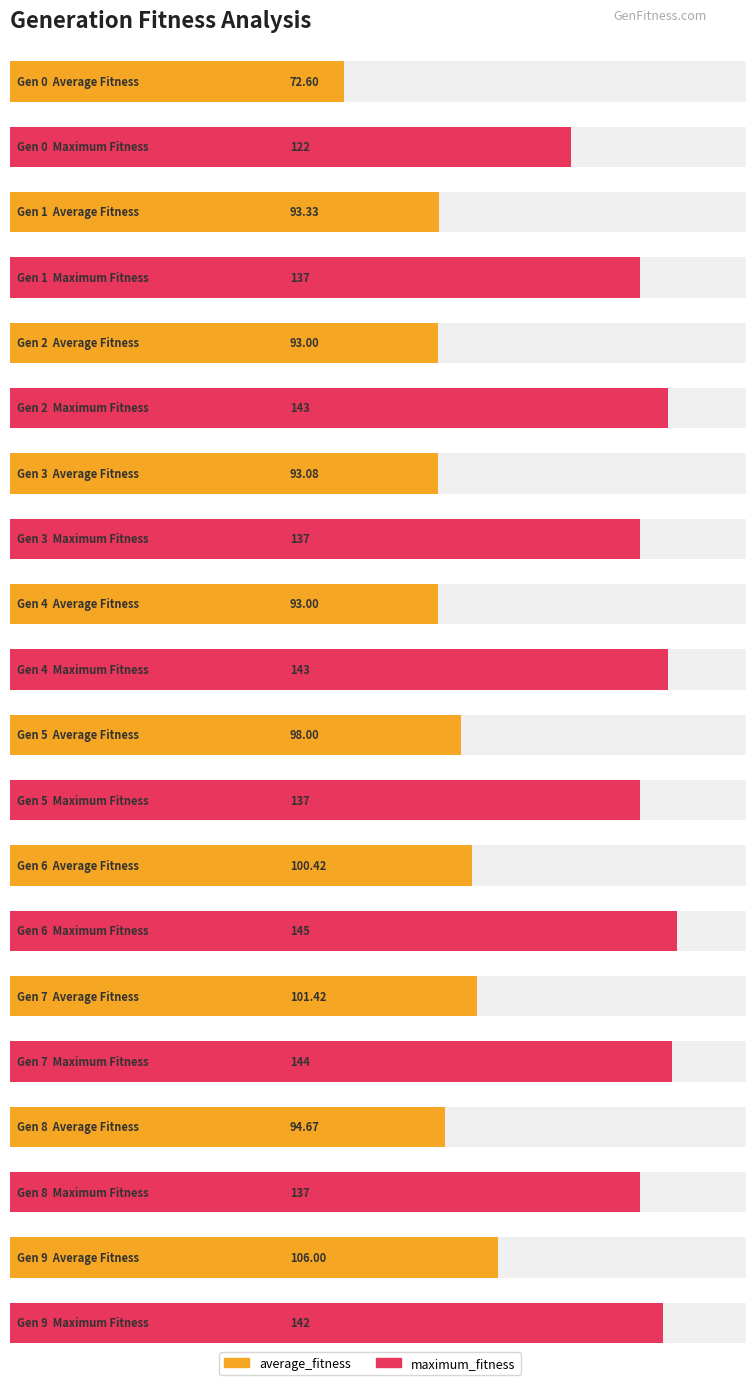

What is the value of the average_fitness bar at the 1st from the left?

72.6